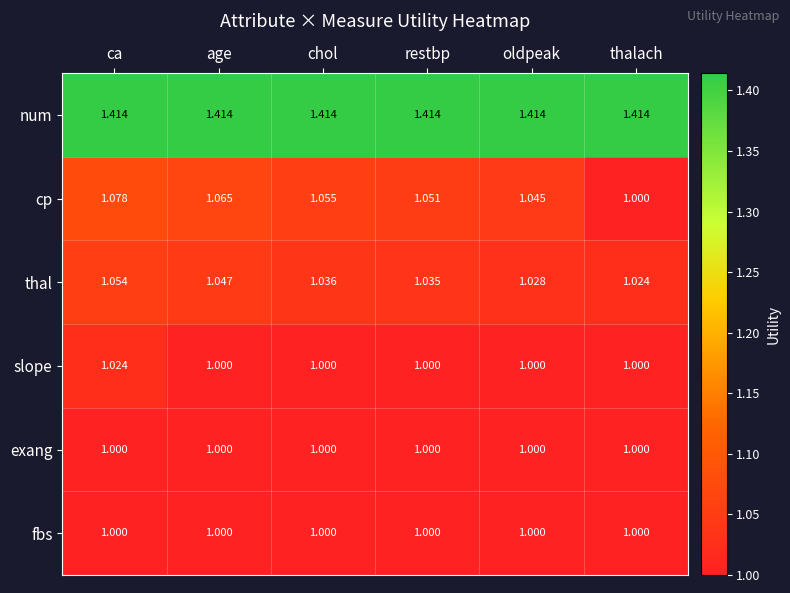

Which category has the highest value in the slope series?

ca